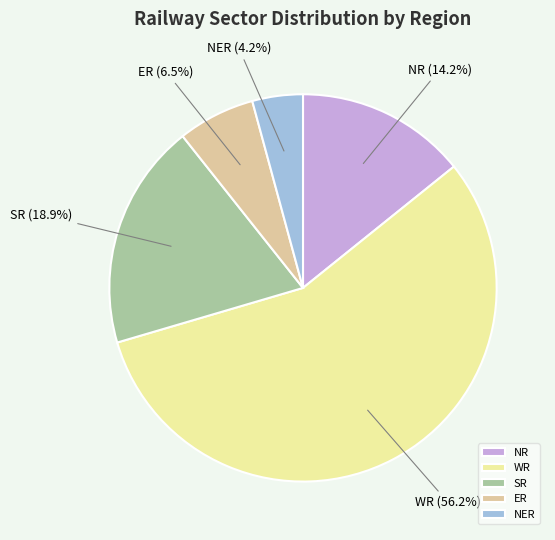

What is the smallest slice in the pie chart?

NER